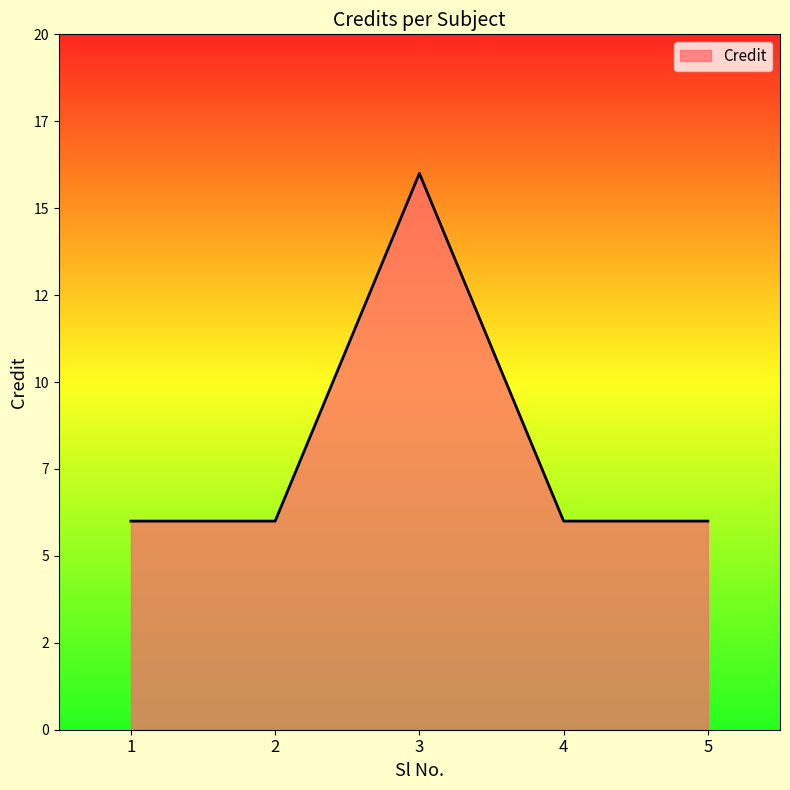

Does the chart display data point markers on the line(s)?

No